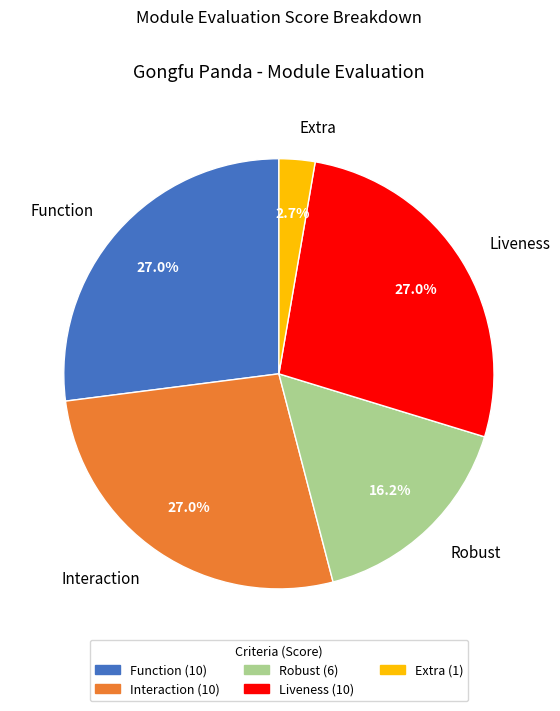

The Robust slice represents 16% of the pie. True or false?

True